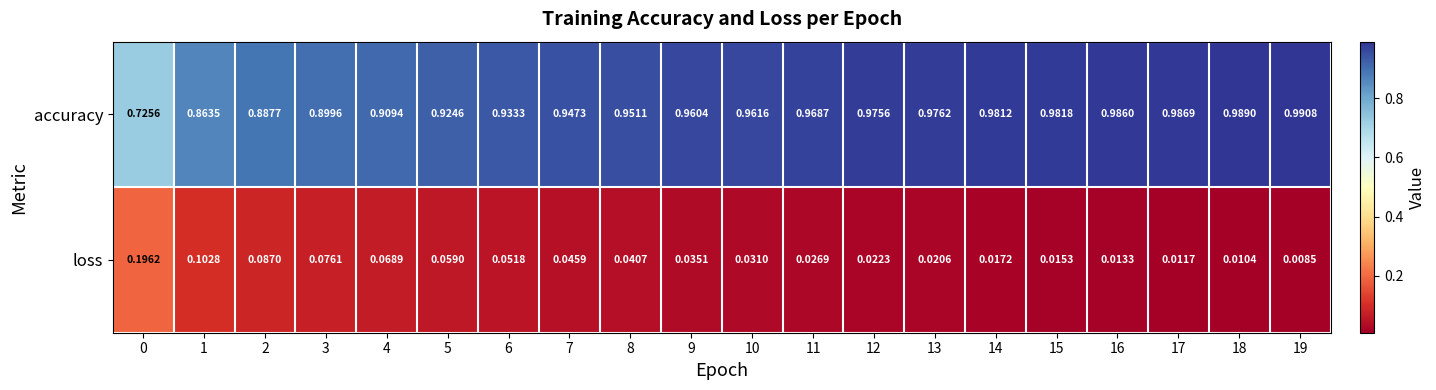

Between 2 and 9, which series saw the biggest shift?

accuracy